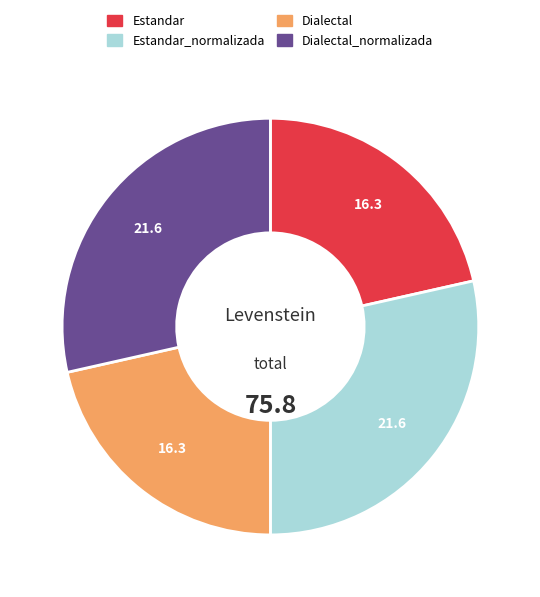

Count the number of slices in the pie.

4